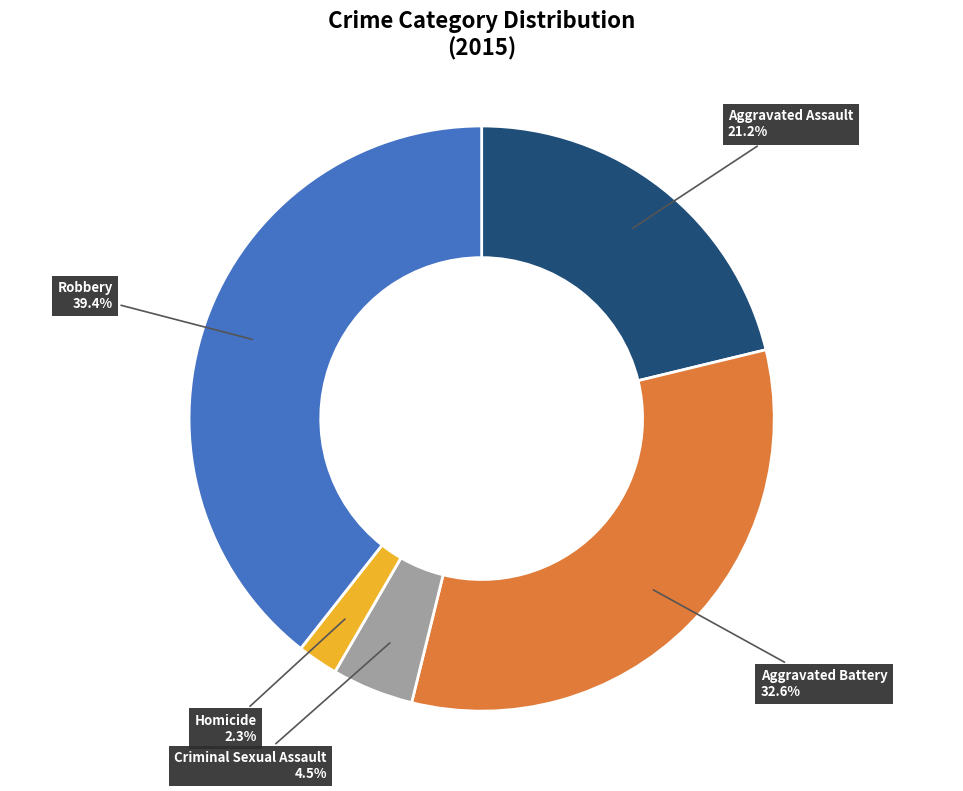

How many slices are in this pie chart?

5